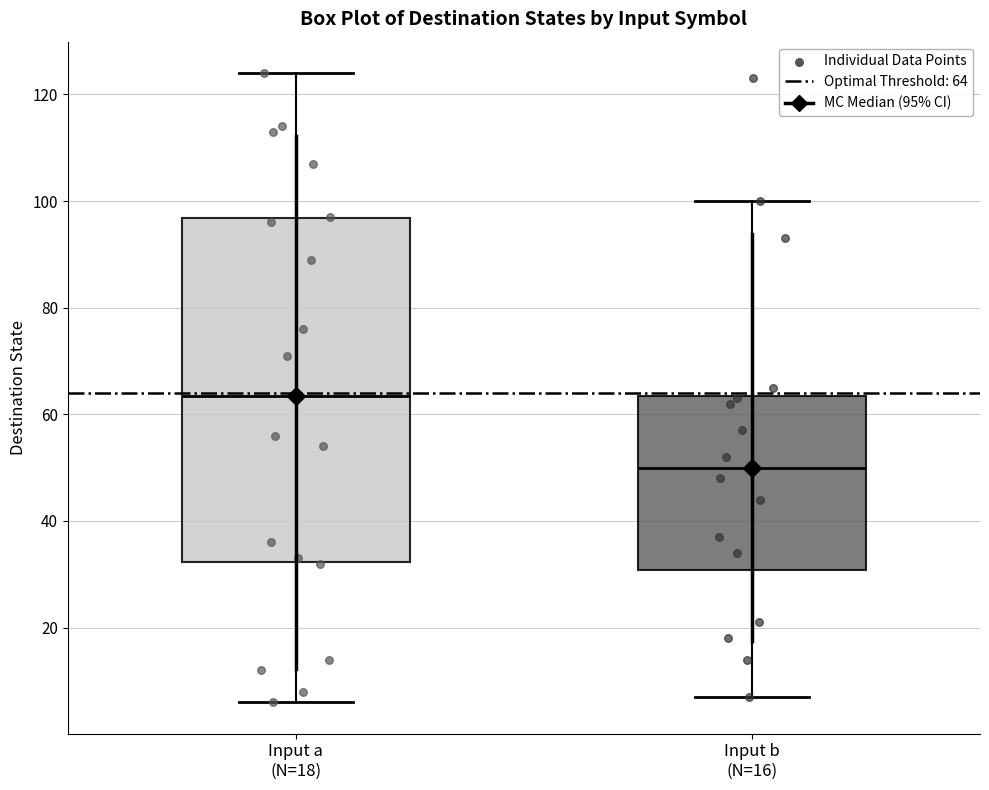

Reading left to right, transcribe this box plot: for each box, give where its median line is, the range the box spans, and where its two whiskers end, as read against the y-axis. The values are not printed on the chart, so give them approximately, as read against the axis.

Input a (N=18): median 64, box 32 to 96, whiskers 6 to 124
Input b (N=16): median 50, box 30 to 64, whiskers 8 to 100